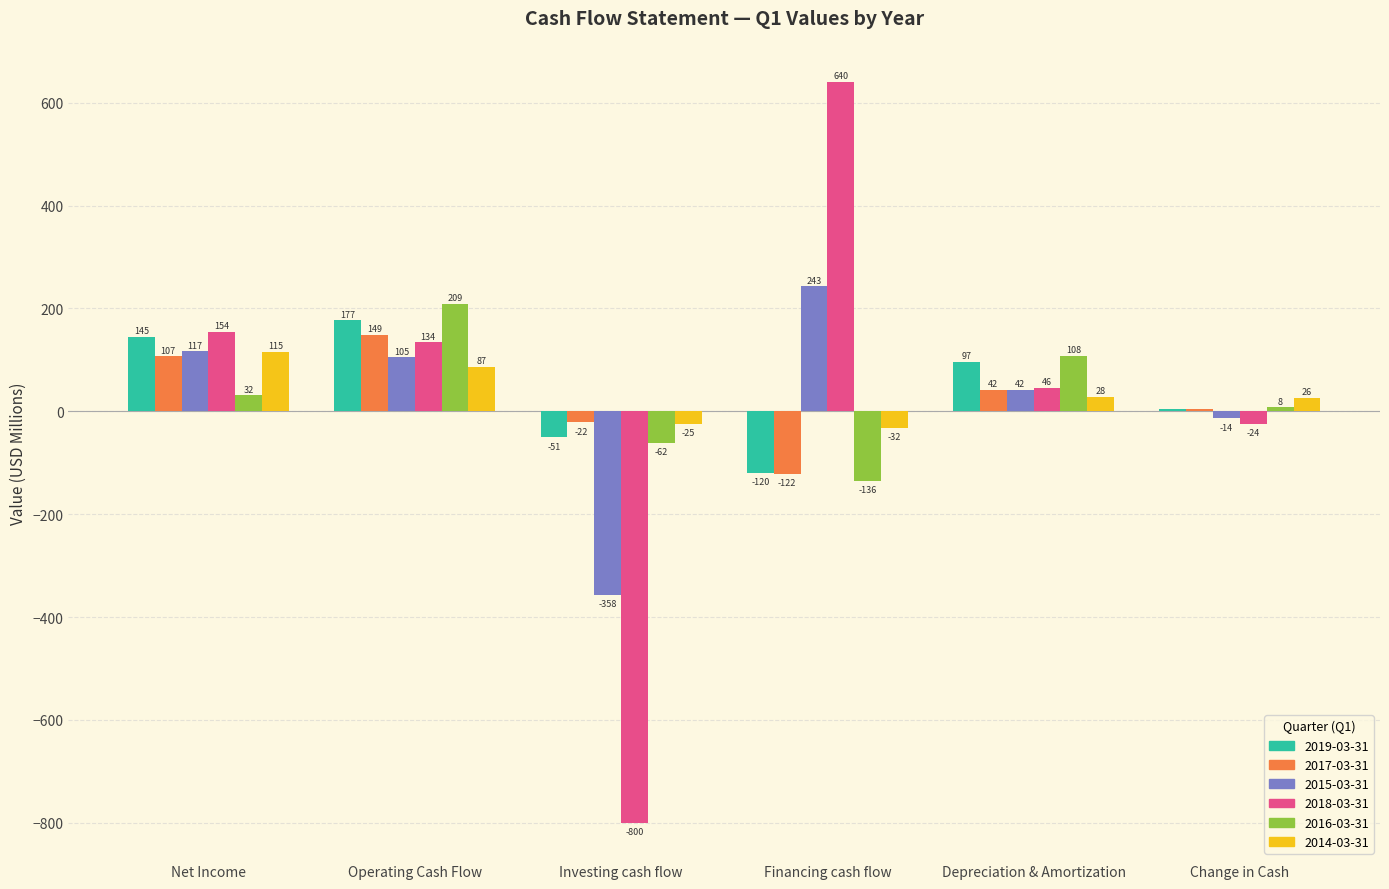

What is the greatest value displayed?

640.3